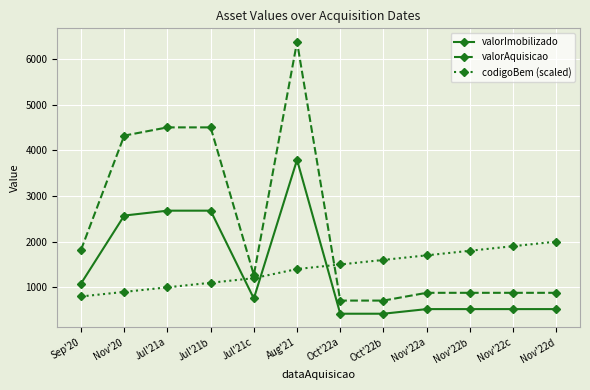

What is the average value of the valorAquisicao series?

2310.1